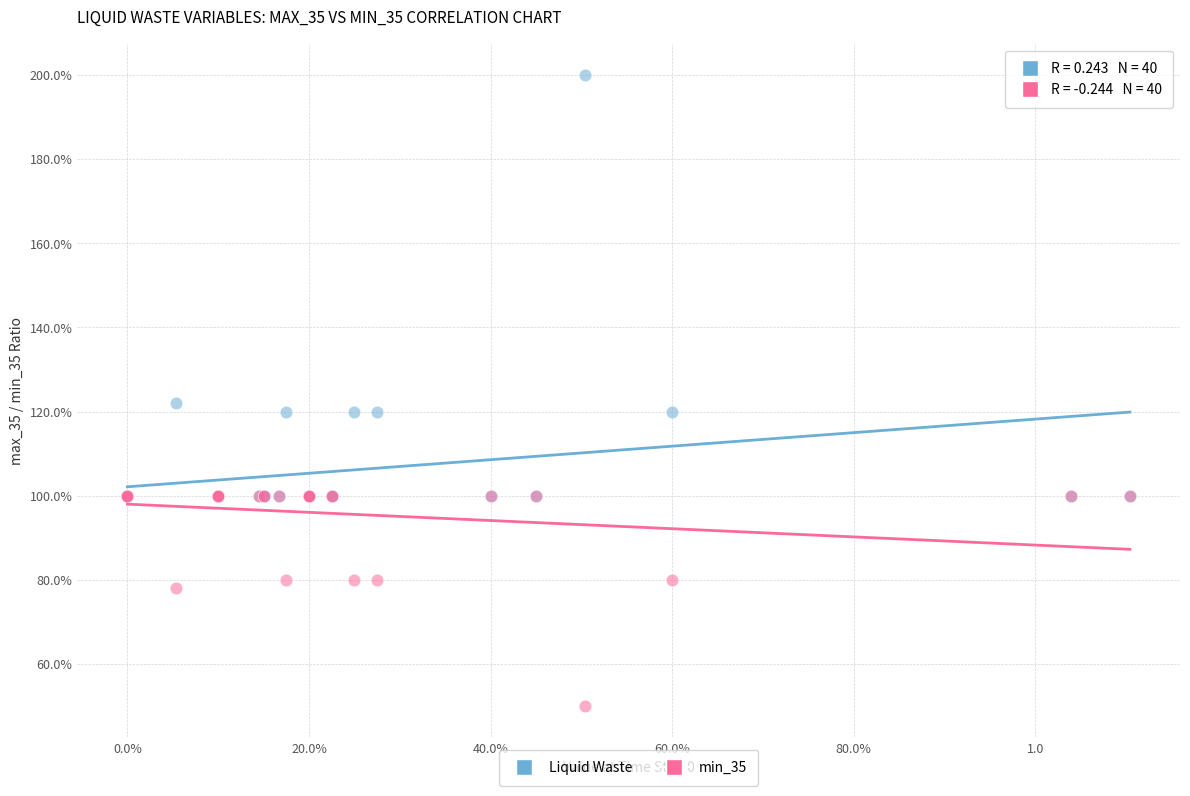

Which series reaches the maximum Y coordinate?

Liquid Waste